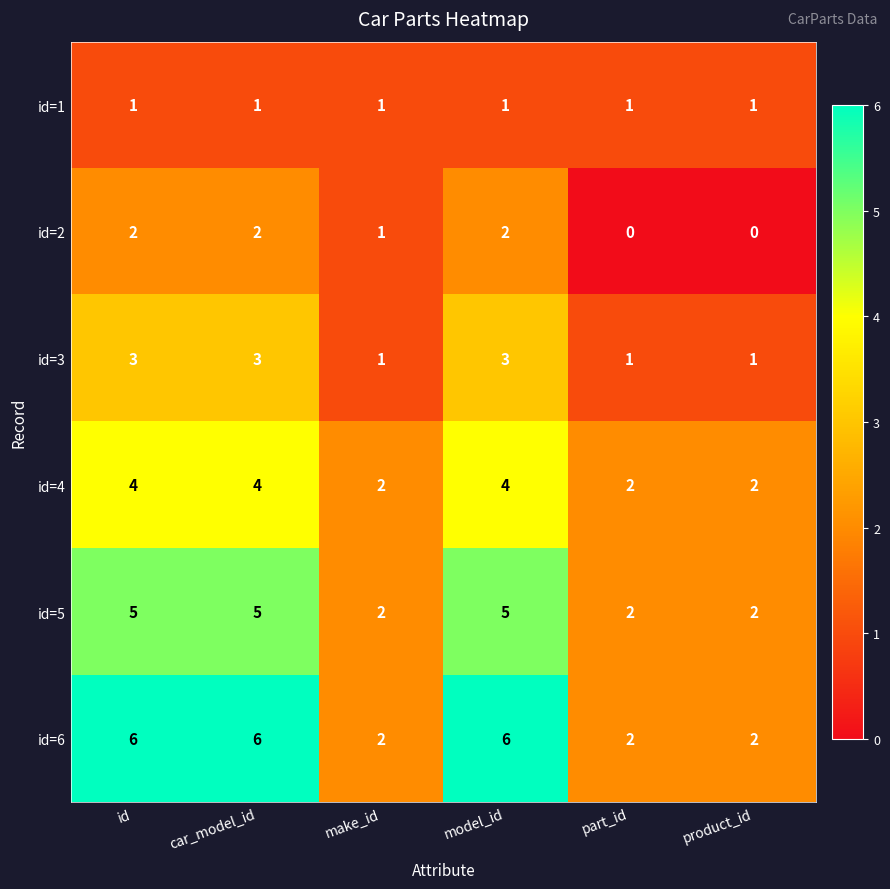

What is the sum of all id=4 values?

18